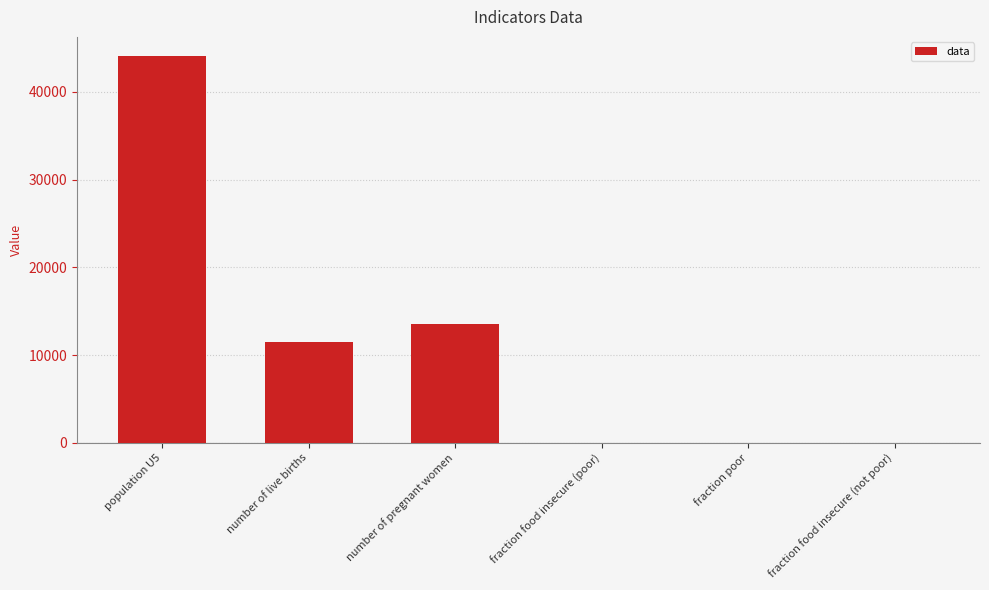

What is the change in value from population U5 to number of live births?

-32525.5